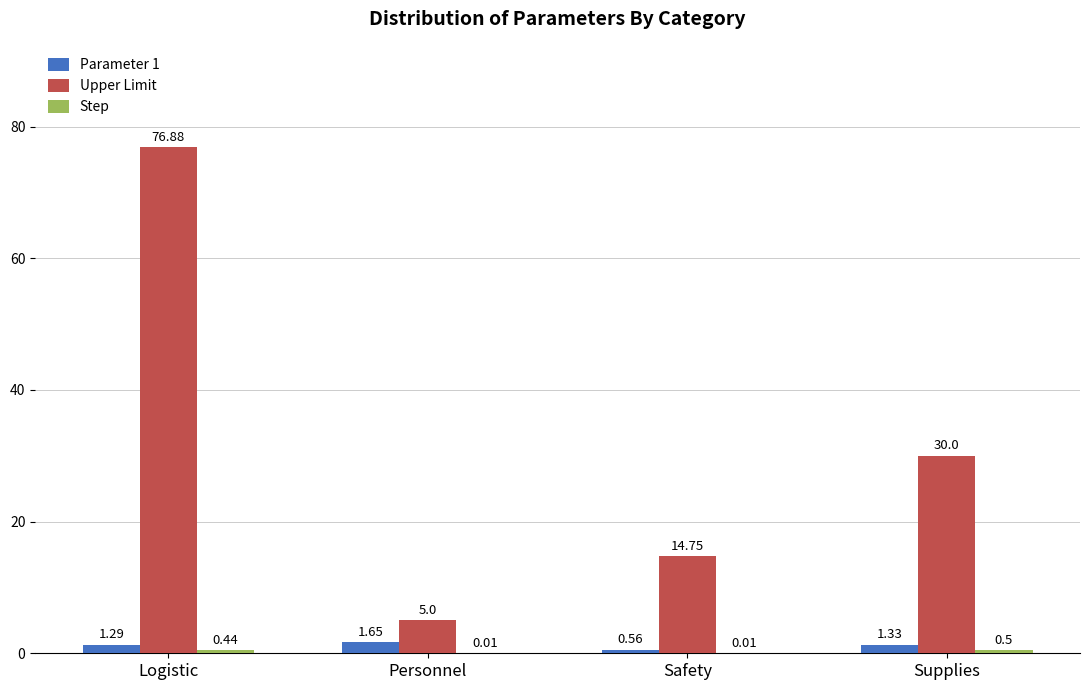

What is the sum of all Parameter 1 values?

4.8